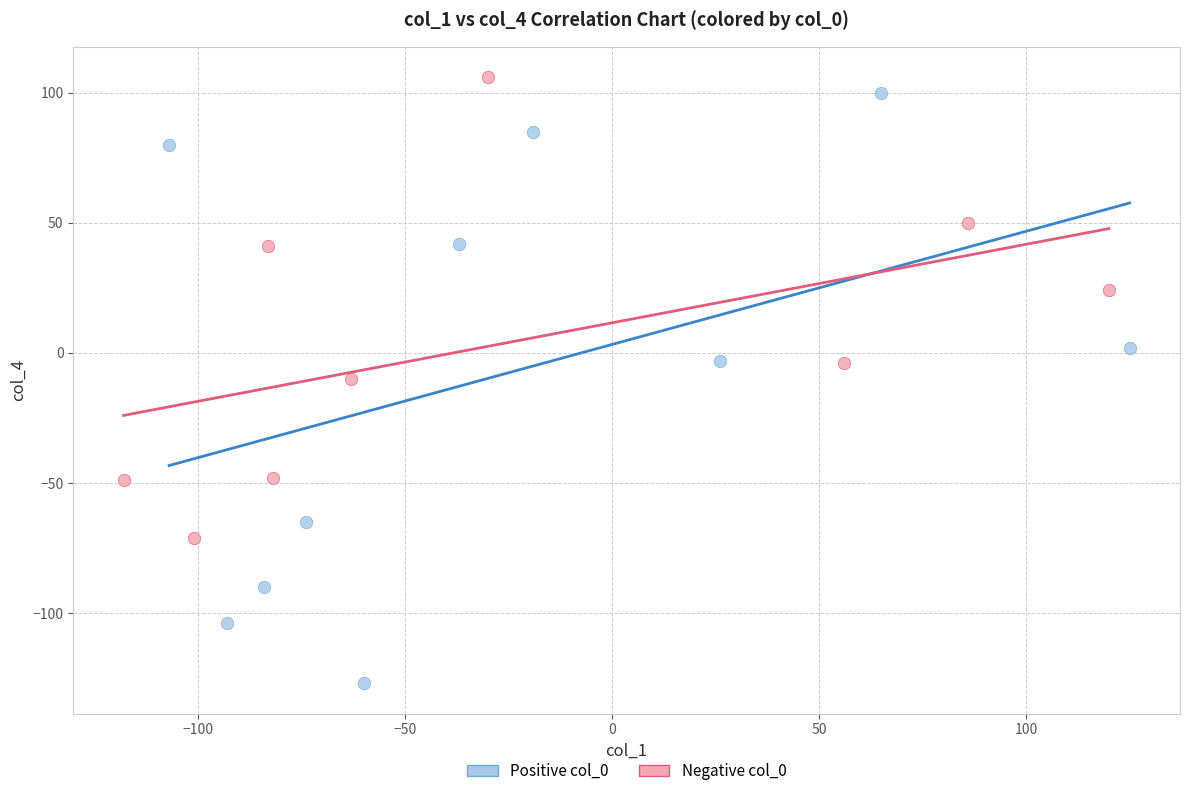

Which series contains the lowest Y value?

Positive col_0